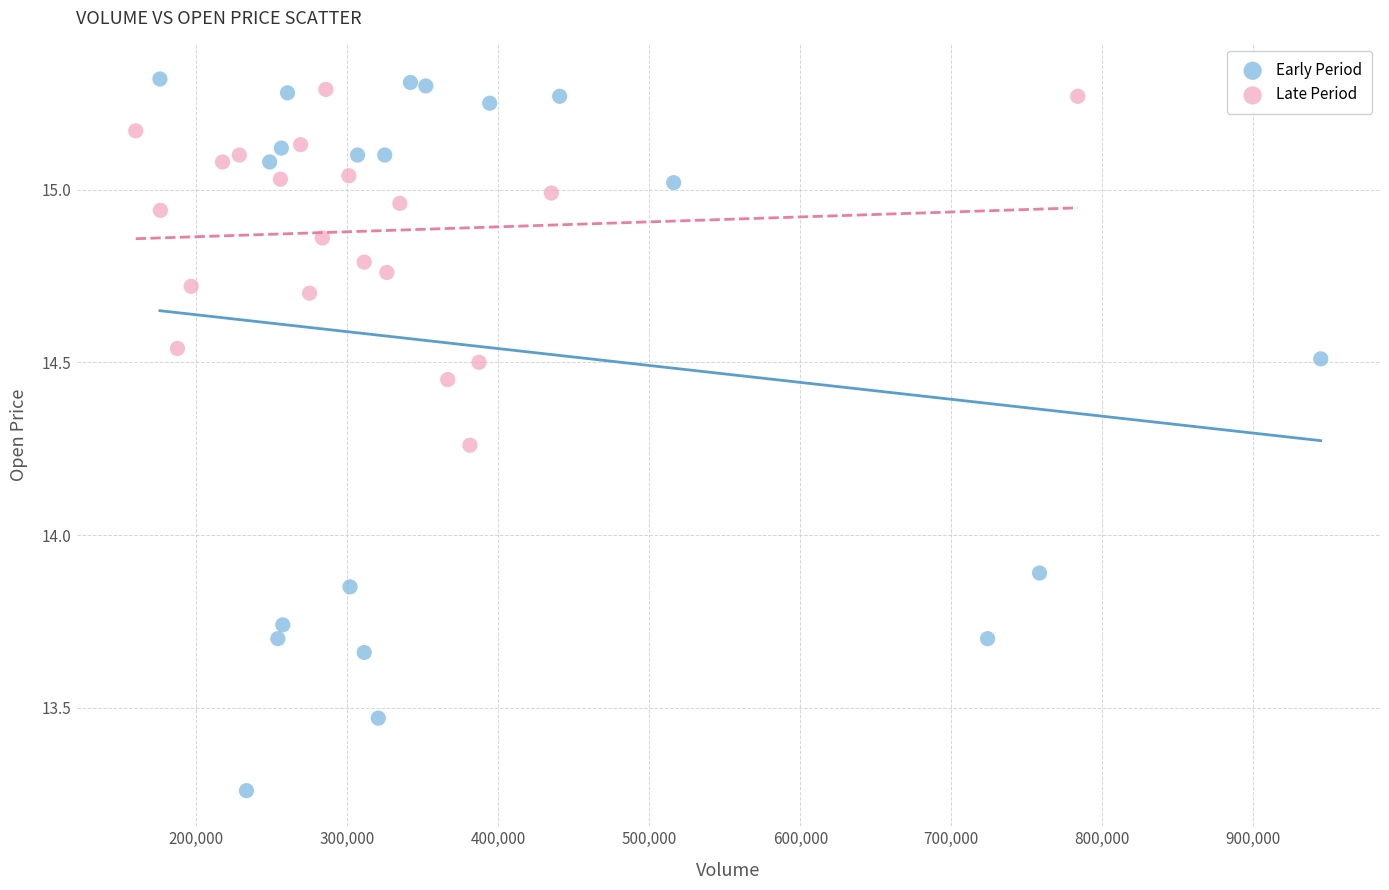

Which series has the widest spread of Y values?

Early Period